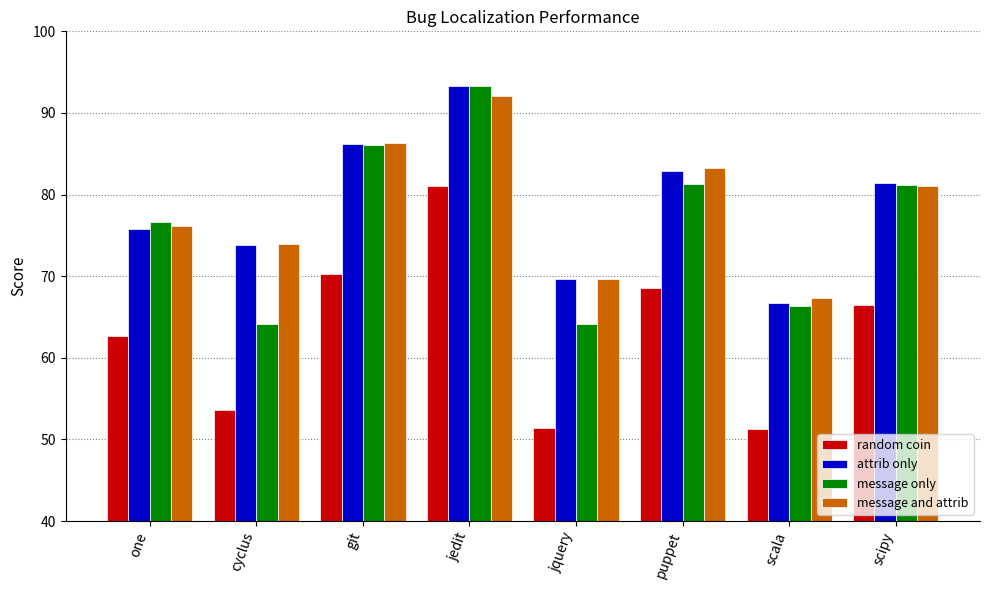

What is the sum of the random coin values at puppet and scipy?

135.1